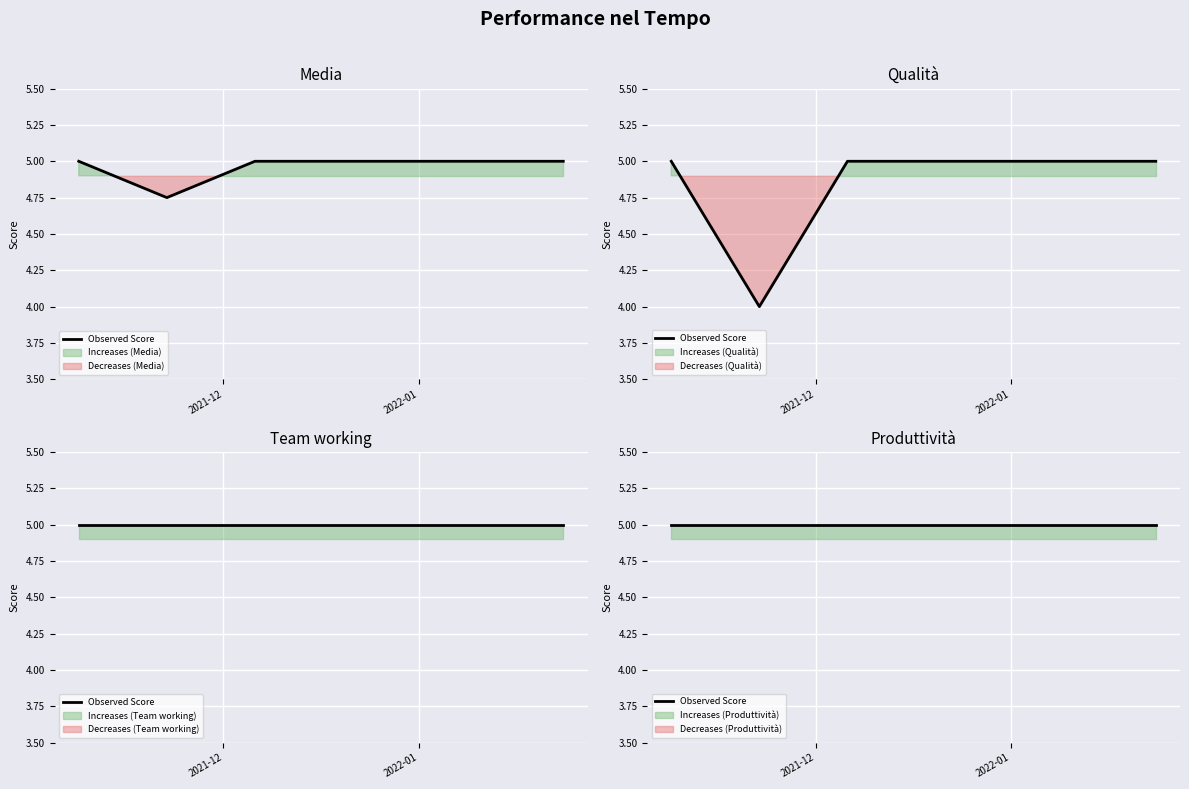

Is it true that Qualità equals 2.5 at 2021-11-08?

False